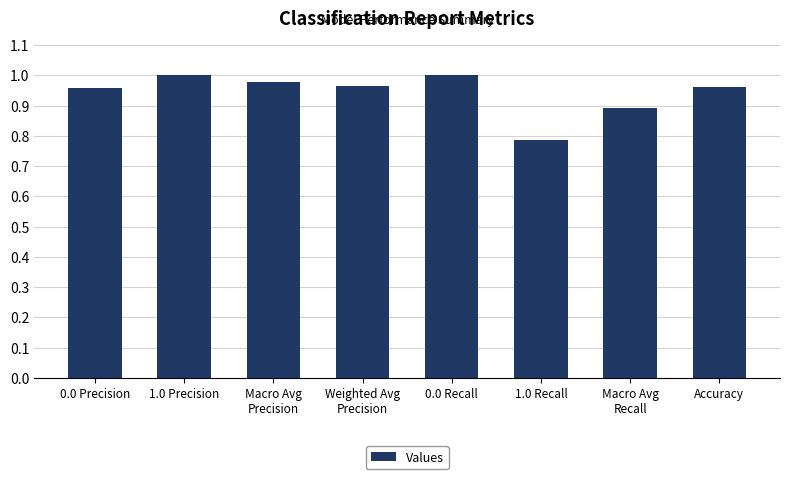

Count the number of data series in this chart.

1